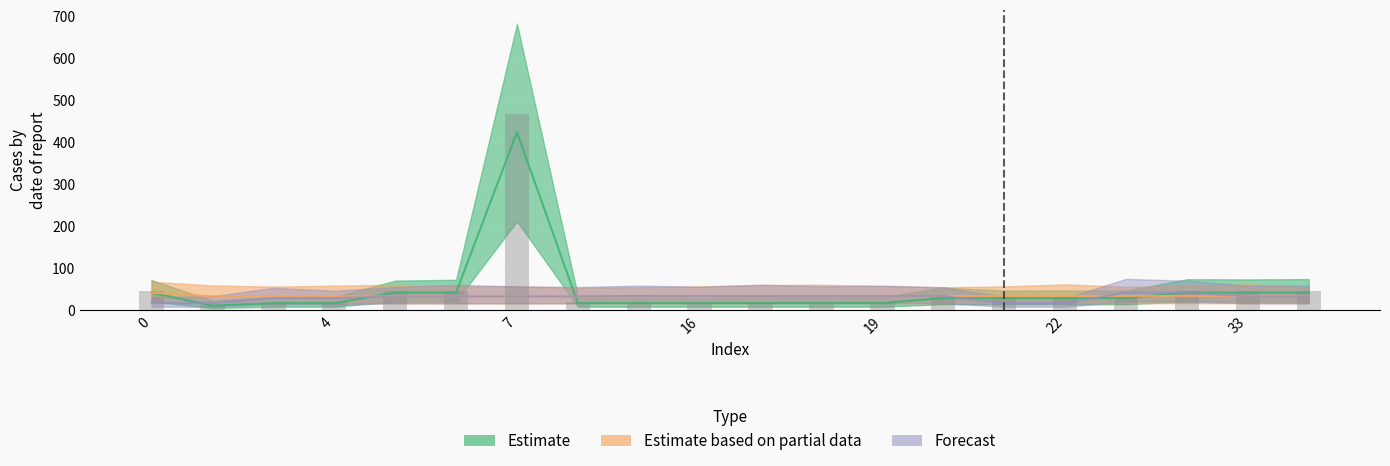

Are the bars grouped side by side (vs. stacked)?

Yes